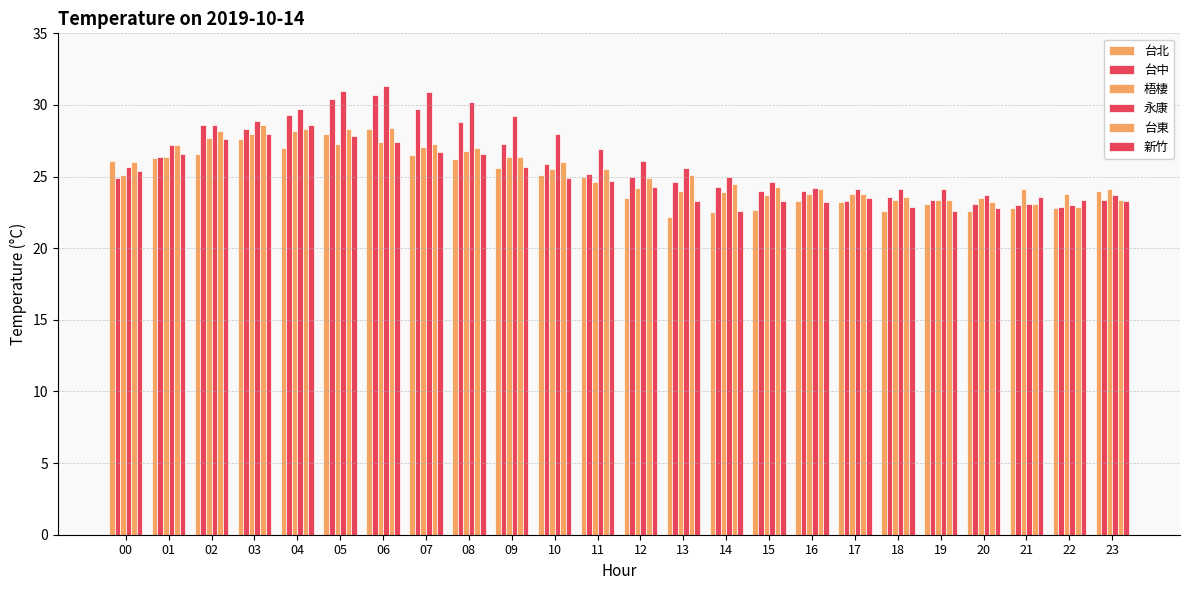

What is the spread (max minus min) of values at 23?

0.8